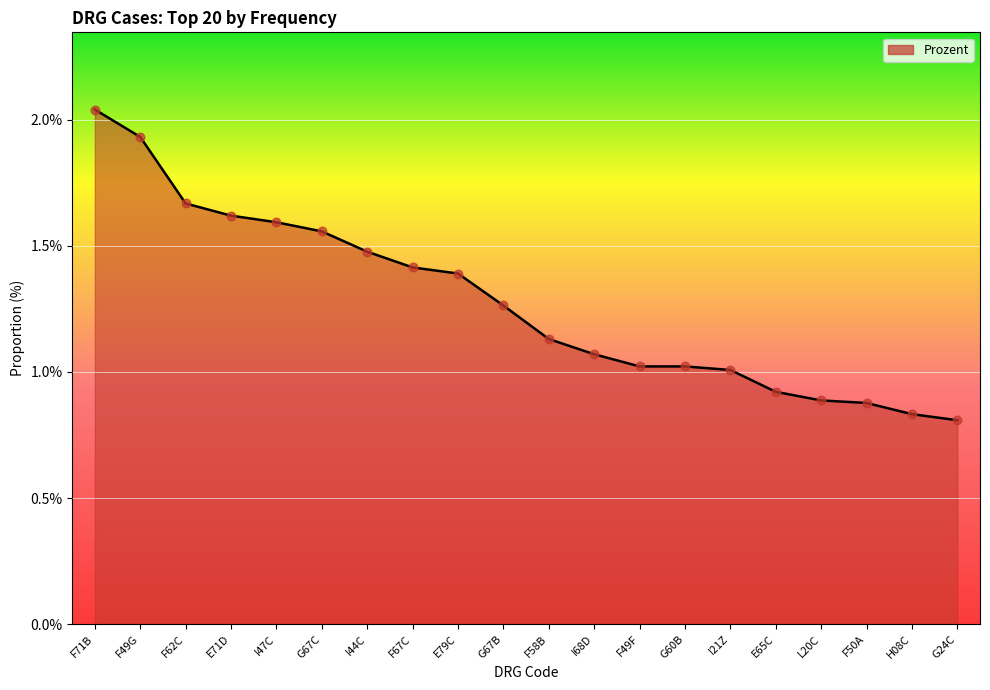

Between I44C and F67C, which is larger?

I44C